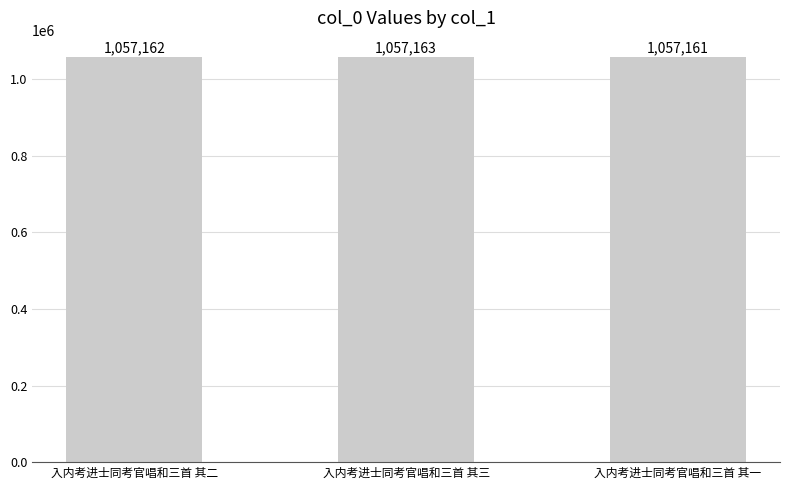

What is the minimum value shown in the chart?

1057161